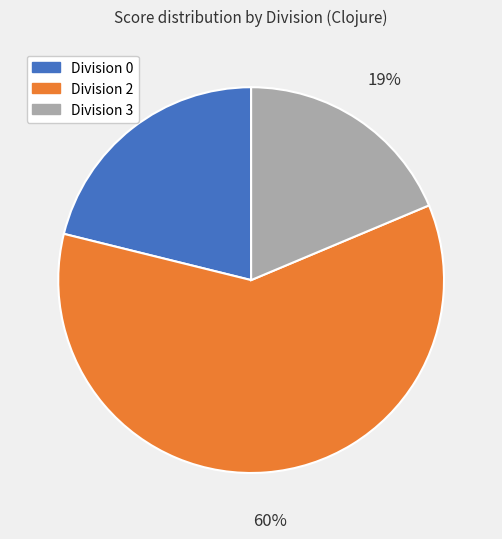

To the nearest percent, what is the average slice percentage?

33%